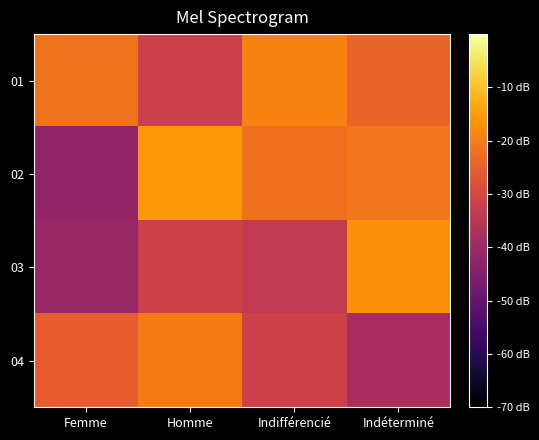

What is the total value across all series at Femme?

-130.8